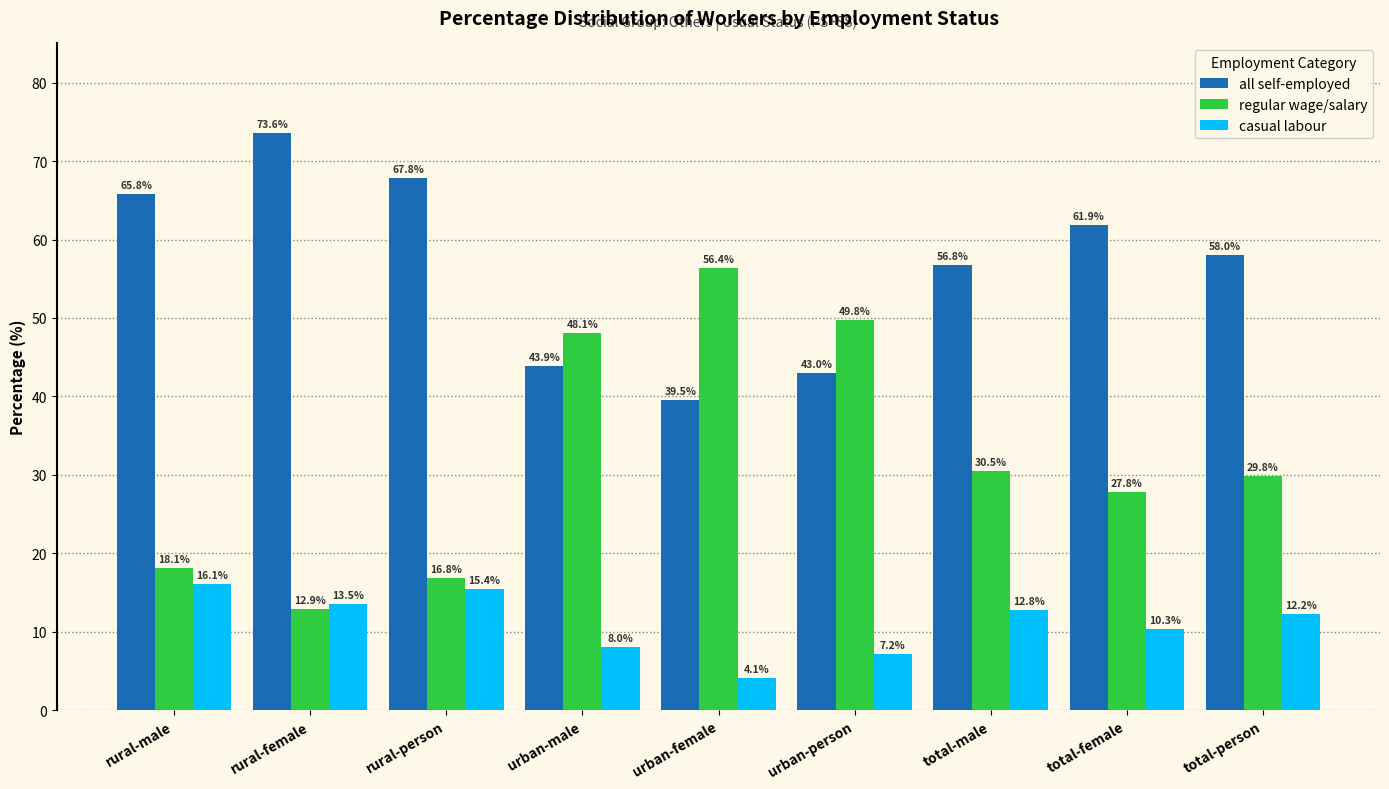

At which label is casual labour closest to 10?

total-female